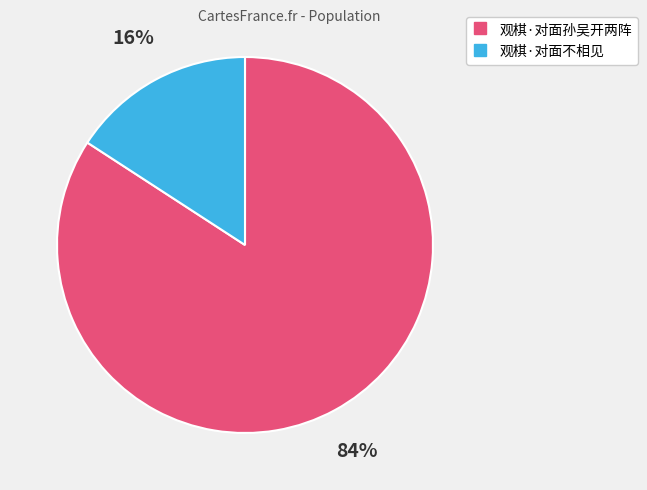

Rank the categories by value from highest to lowest.

观棋·对面孙吴开两阵, 观棋·对面不相见